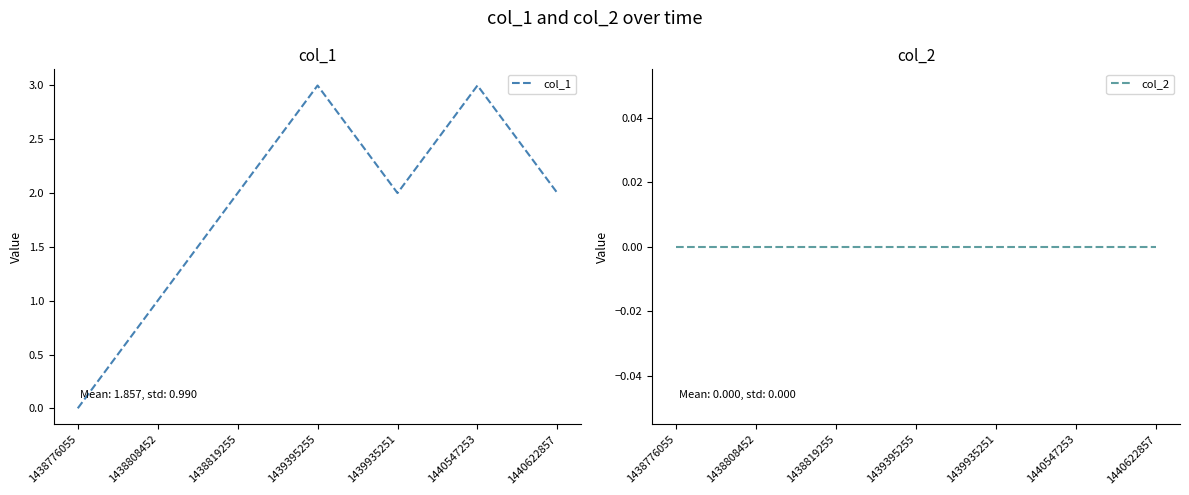

The col_1 series shows 3 at 1439395255. True or false?

True